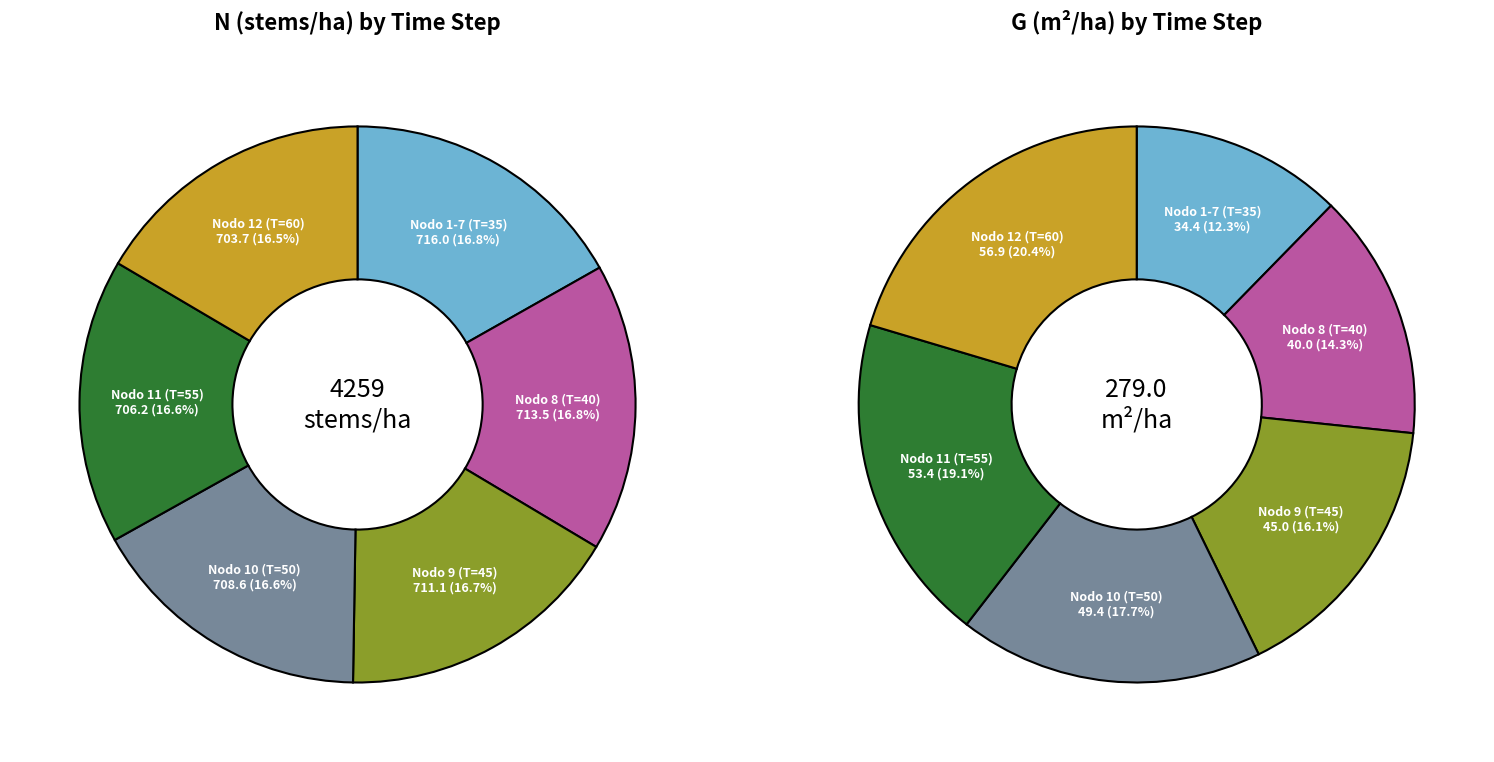

True or false: Nodo 6 accounts for 14% of the total.

False